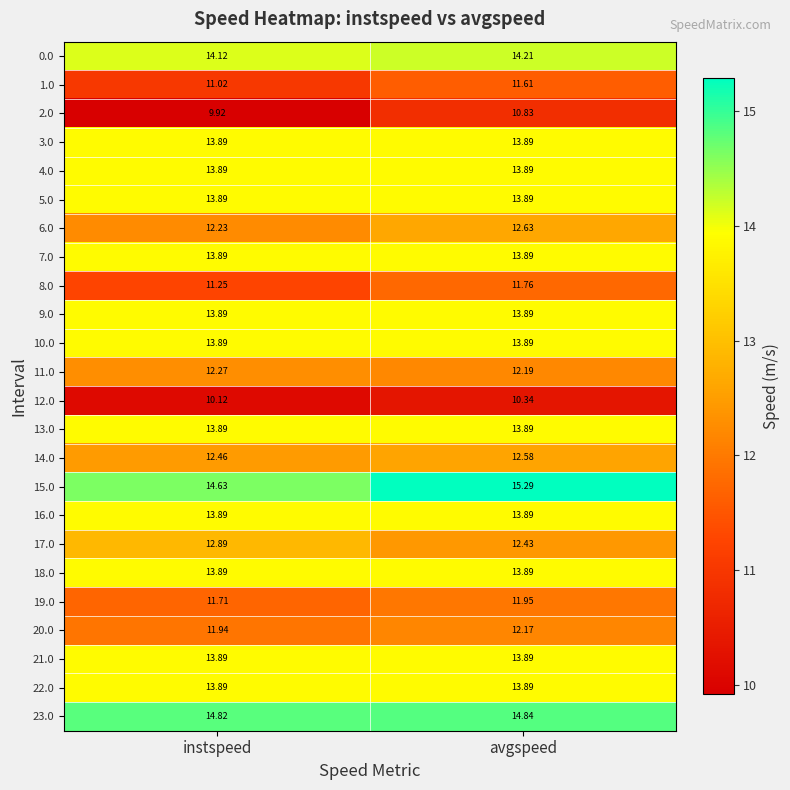

Rank the categories by 1.0 value from lowest to highest.

instspeed, avgspeed